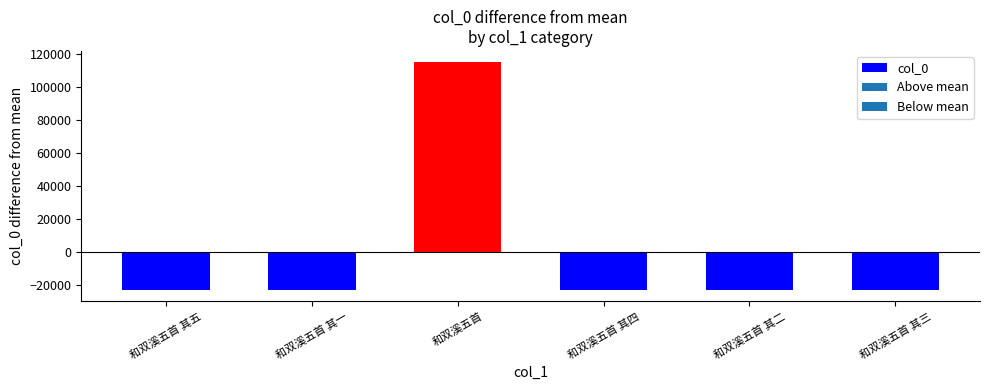

The chart shows a value of 114675 at 和双溪五首. True or false?

True